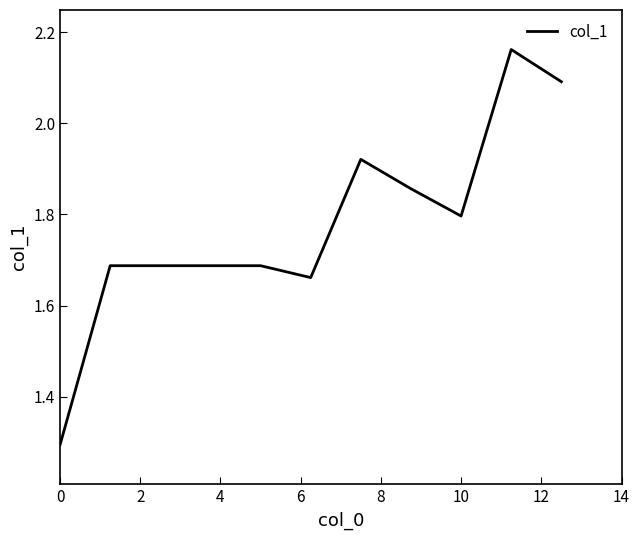

What is the difference between the maximum and minimum values?

0.9